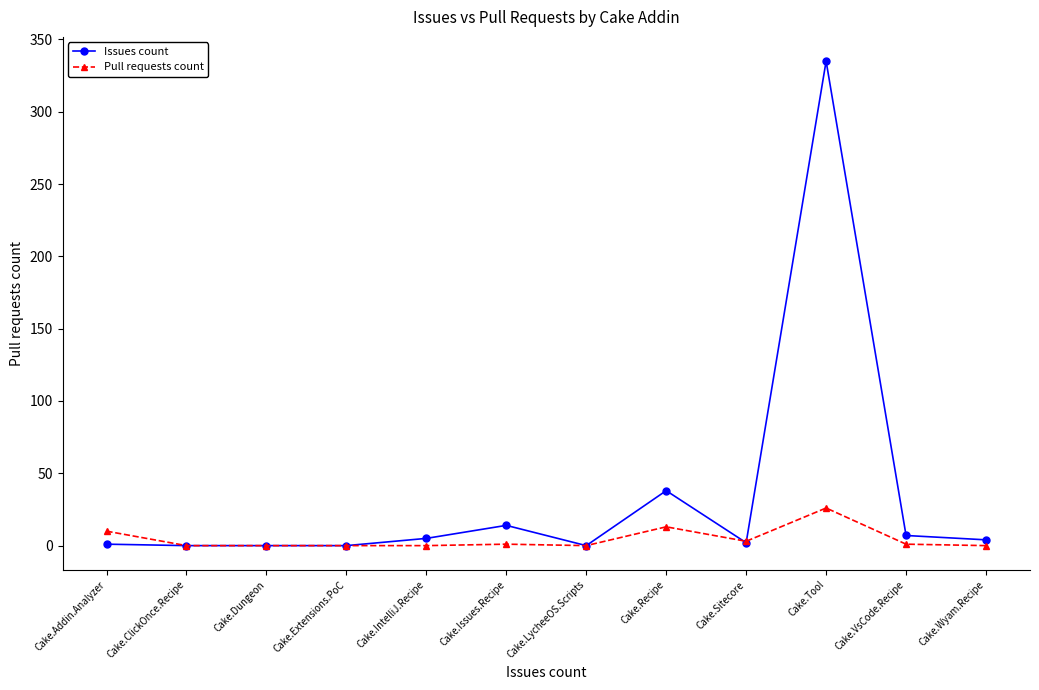

Where is Issues count nearest to the value 167?

Cake.Recipe